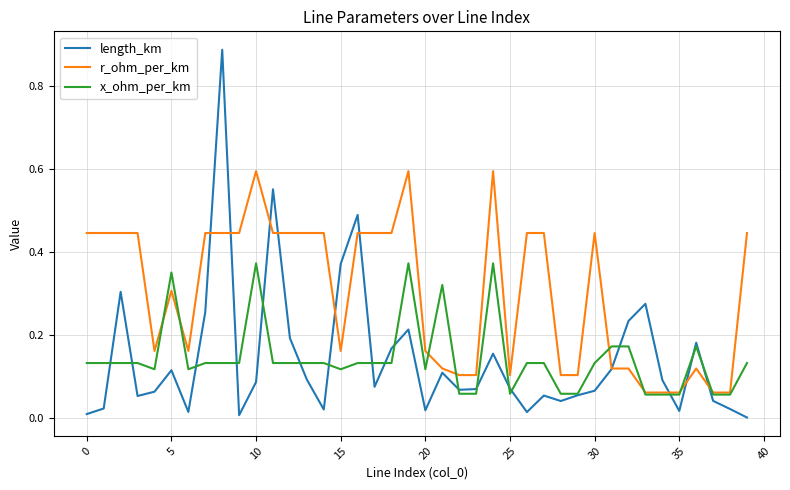

Which series has the largest range (max minus min)?

length_km